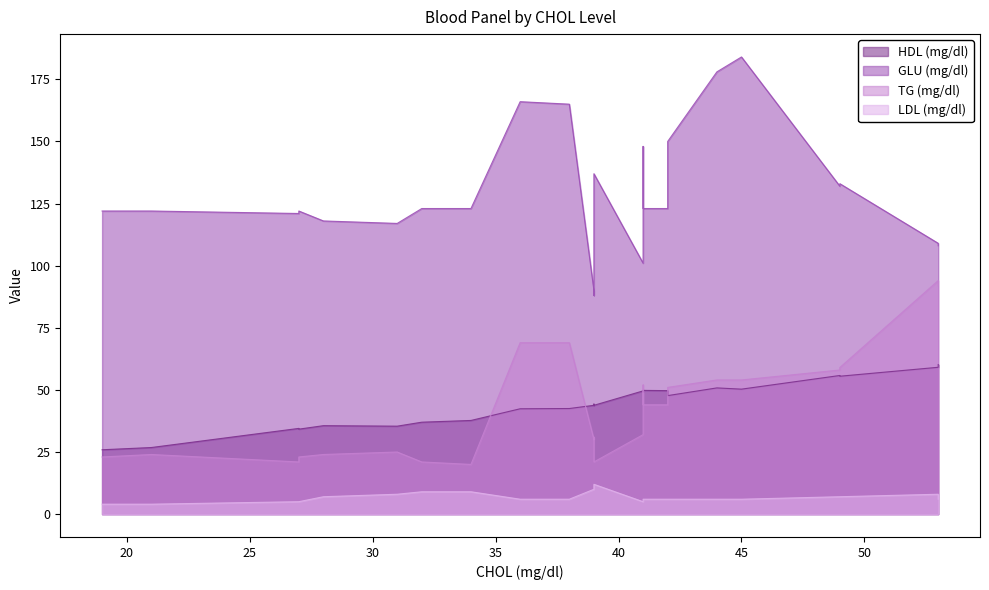

What is the value of the HDL (mg/dl) point at the 21st from the left?

55.8